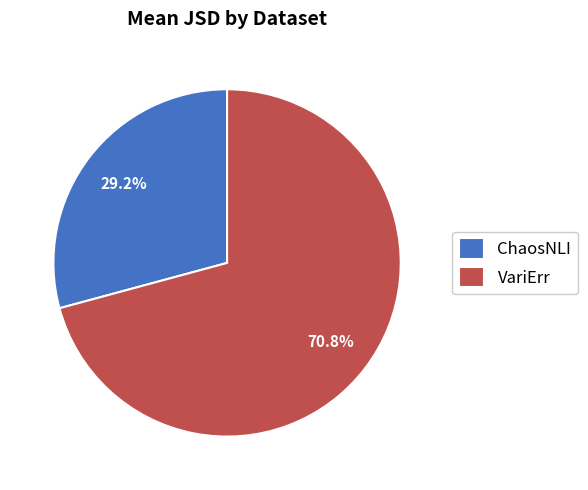

What is the smallest slice in the pie chart?

ChaosNLI